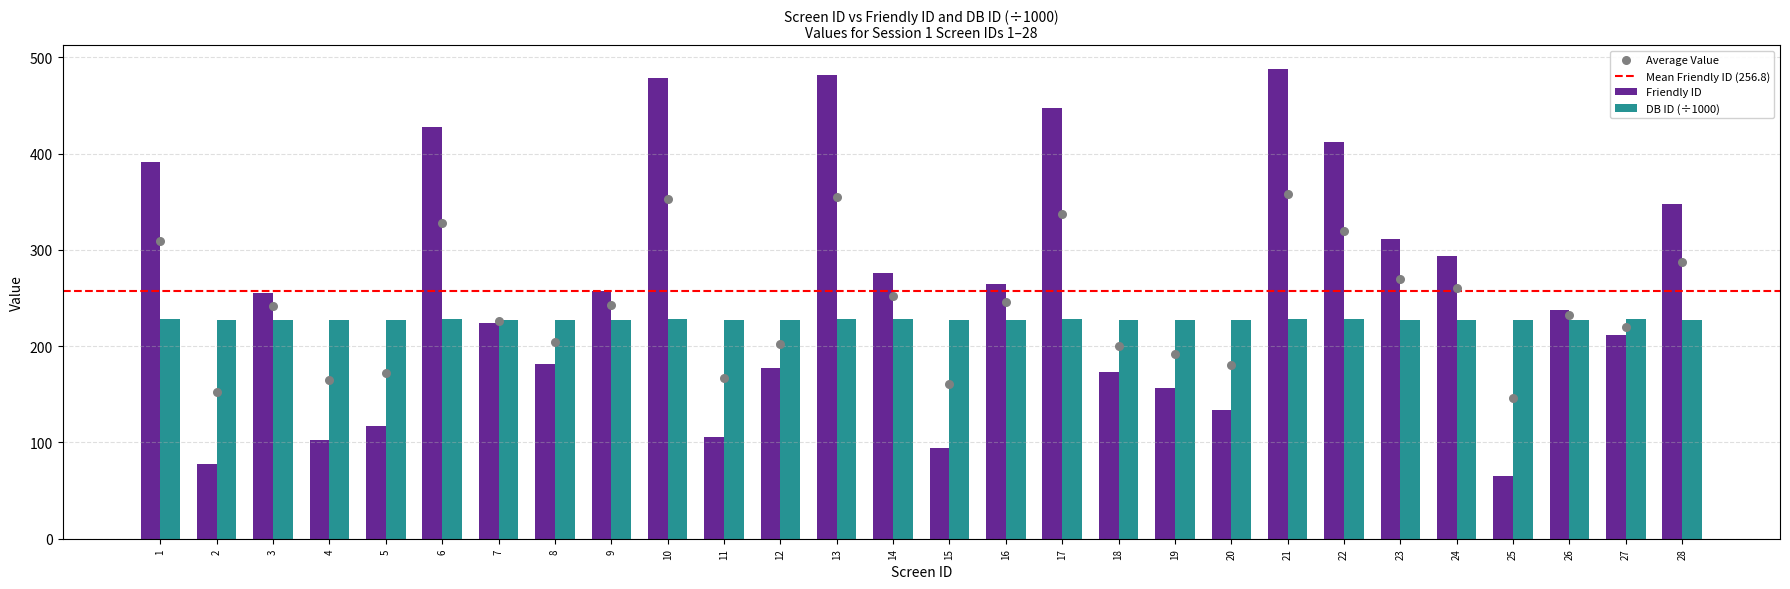

Which series contains the highest Y value?

Friendly ID